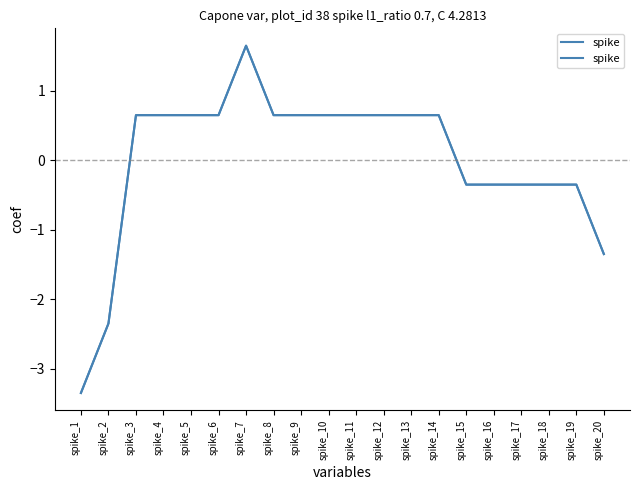

Where is the first local maximum?

spike_7